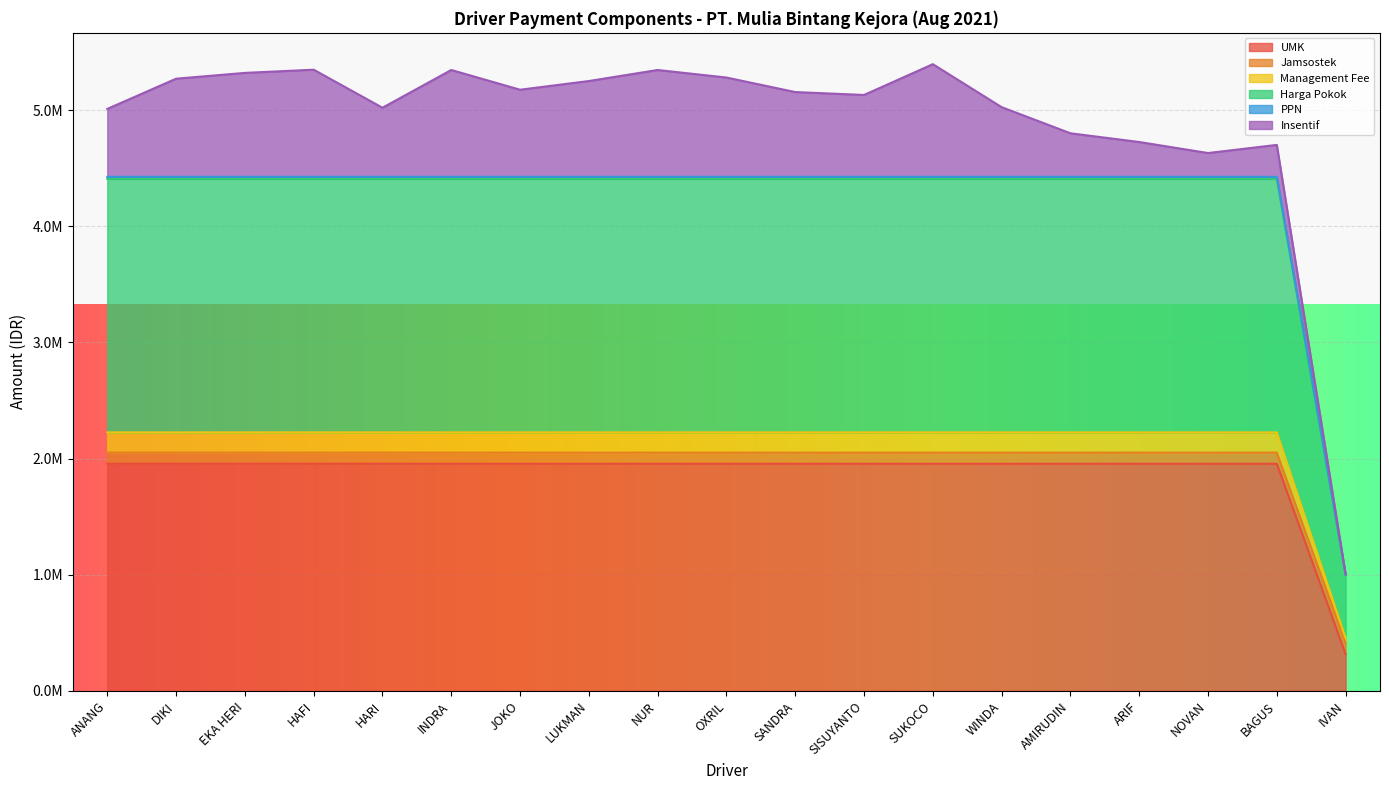

Does the chart display data point markers on the line(s)?

No